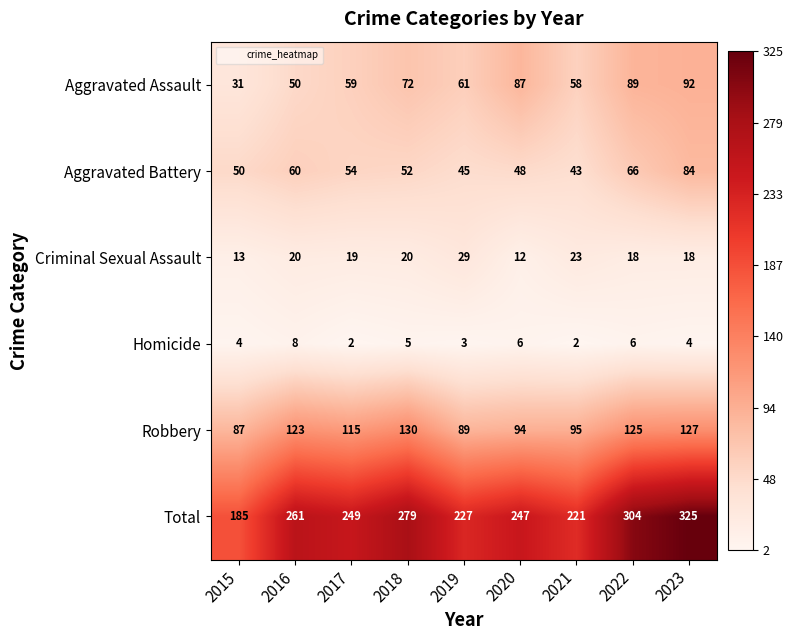

Which series has the largest total across all categories?

Total